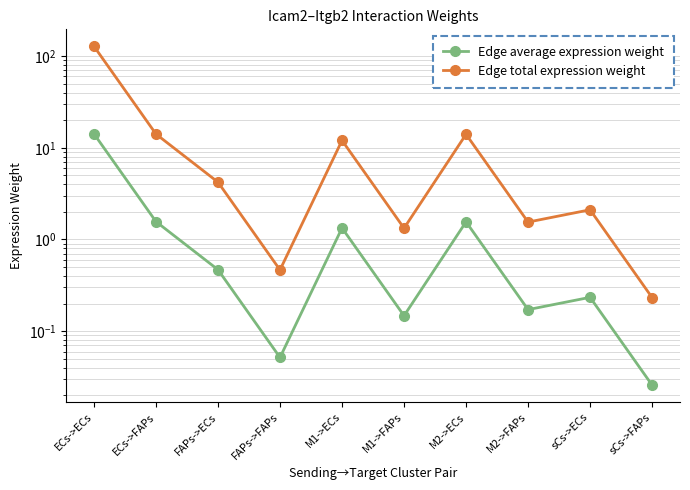

What is the total value across all series at FAPs->FAPs?

0.5